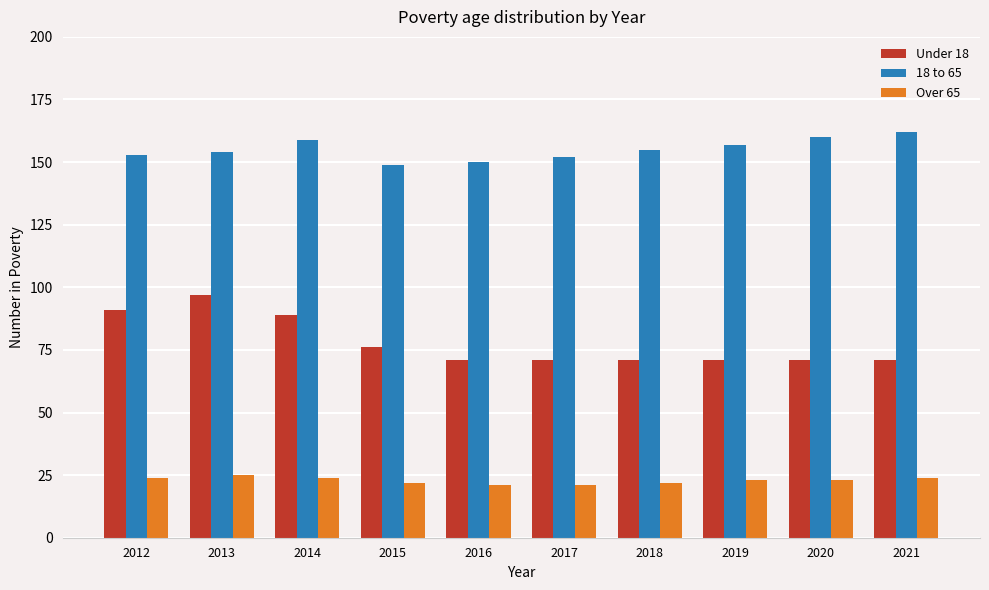

What is the maximum value for Over 65?

25